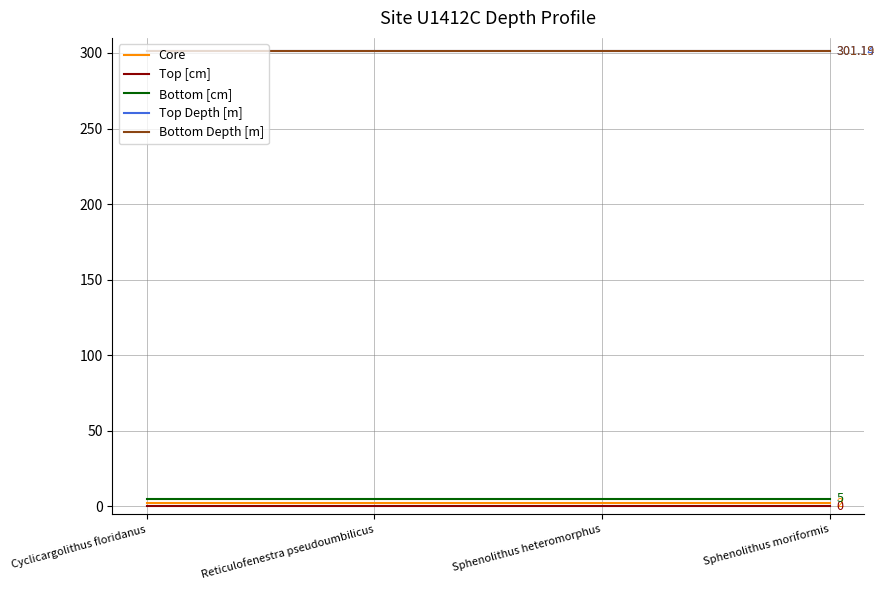

Does the chart display data point markers on the line(s)?

No